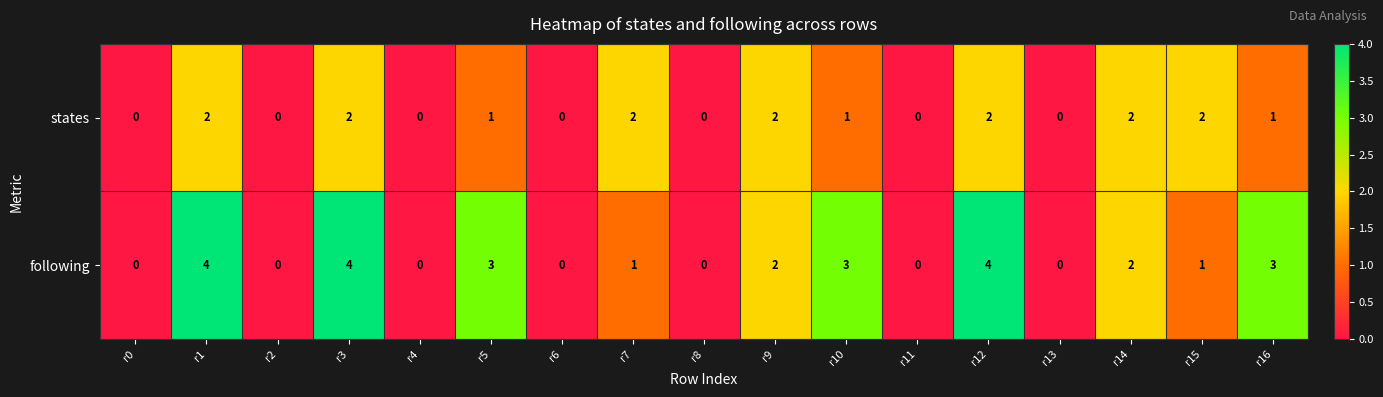

Is it true that following equals 3 at r5?

True